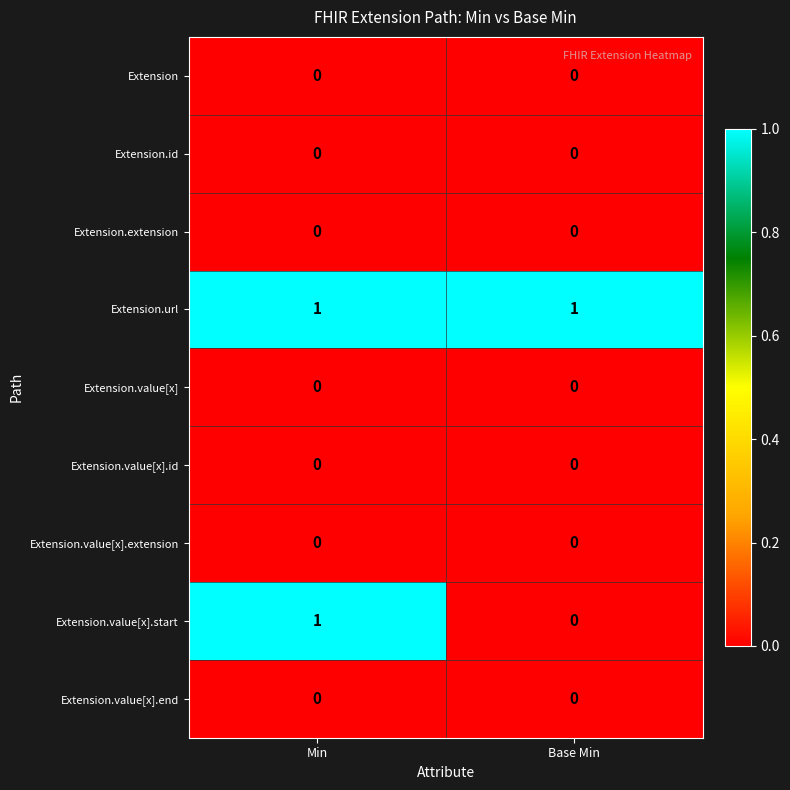

Reading right to left, extract all data points from this chart.

Extension: Base Min=0	Min=0
Extension.id: Base Min=0	Min=0
Extension.extension: Base Min=0	Min=0
Extension.url: Base Min=1	Min=1
Extension.value[x]: Base Min=0	Min=0
Extension.value[x].id: Base Min=0	Min=0
Extension.value[x].extension: Base Min=0	Min=0
Extension.value[x].start: Base Min=0	Min=1
Extension.value[x].end: Base Min=0	Min=0